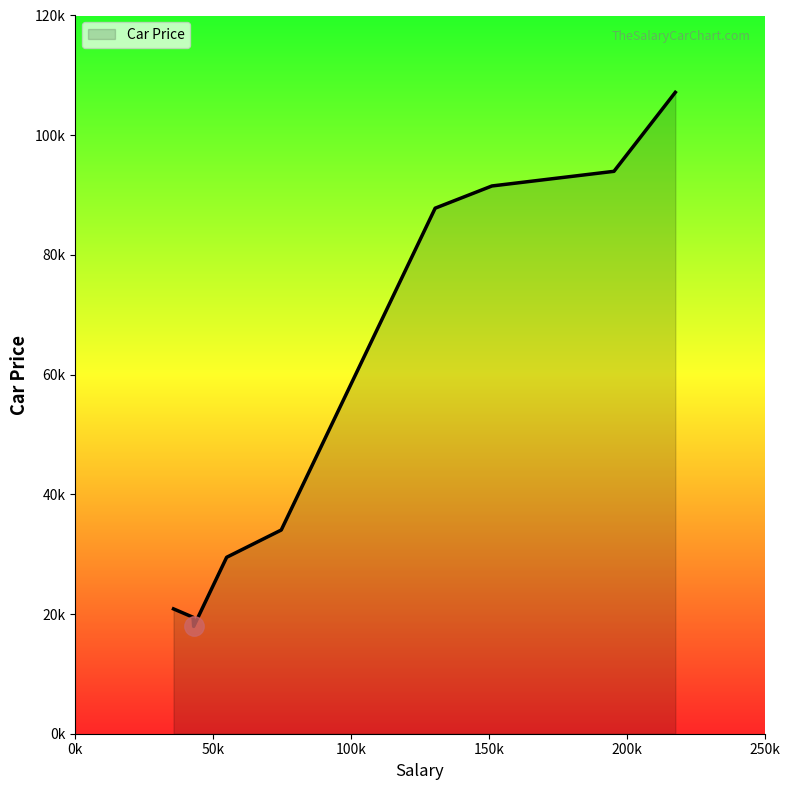

Is this an area chart (filled region under the line)?

Yes